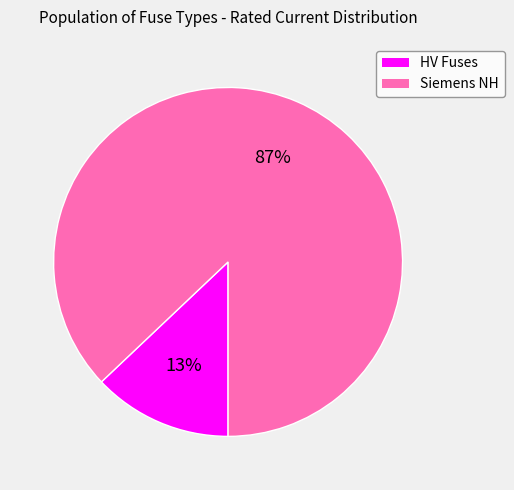

Is the sum of Siemens NH and HV Fuses greater than half?

Yes